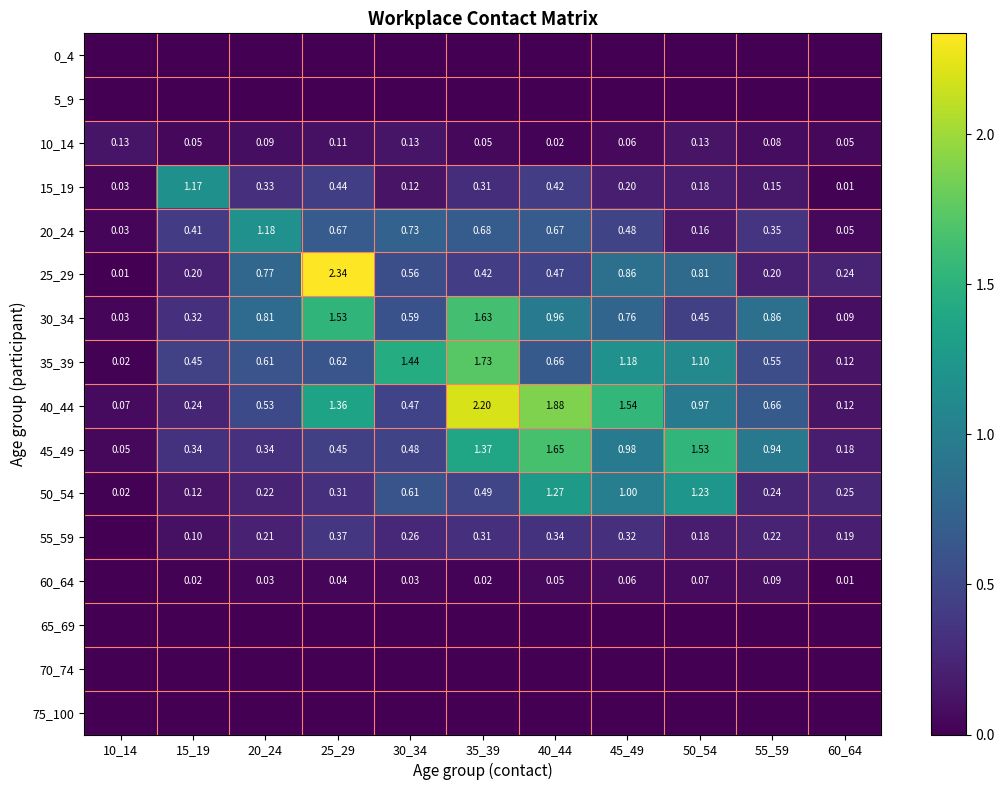

Is the value of 60_64 at 45_49 greater than the value of 50_54 at 40_44?

No